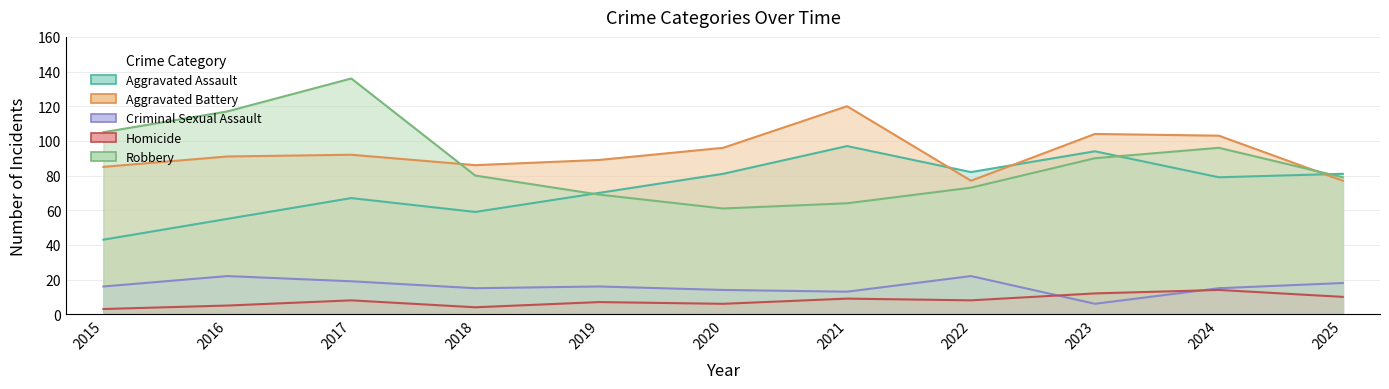

How many interior local valleys does the Aggravated Battery series have?

2